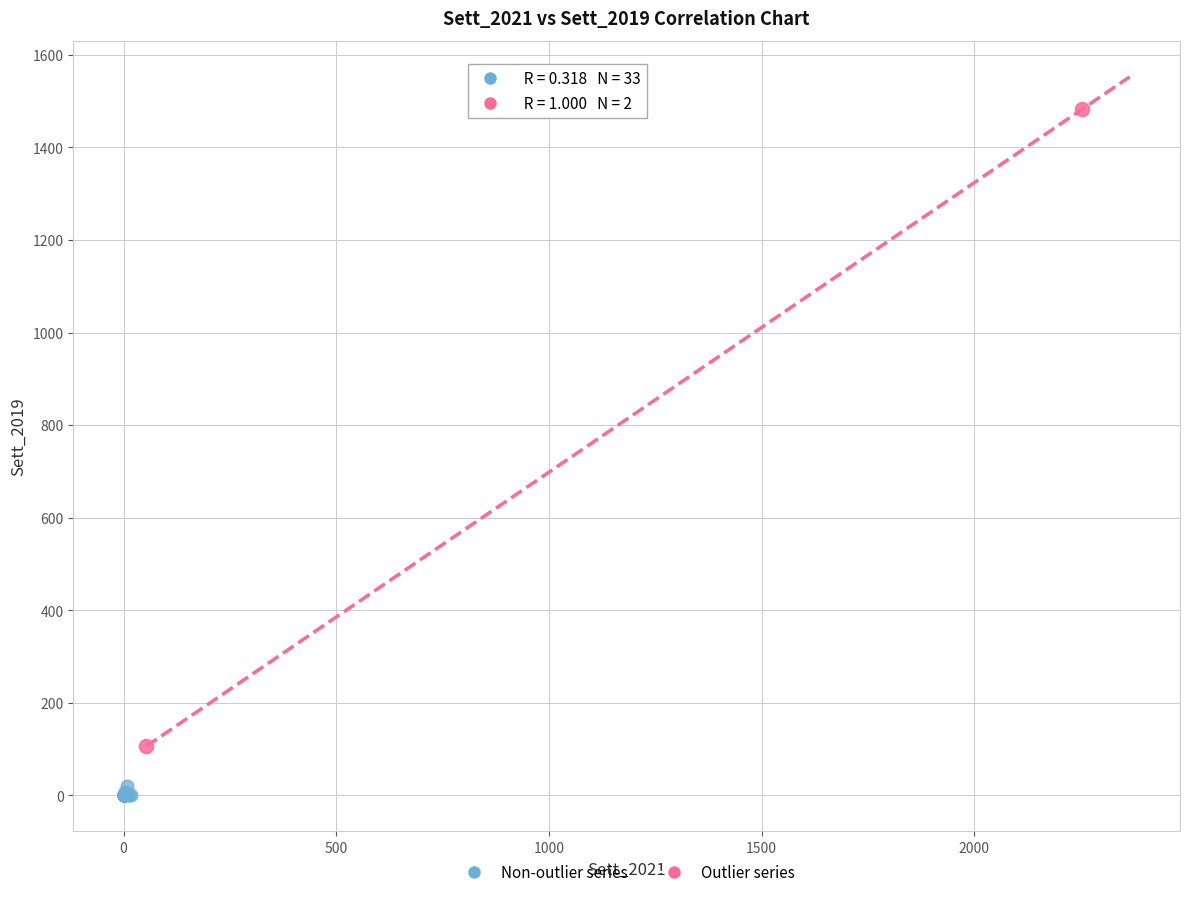

Which series contains the lowest Y value?

Non-outlier series